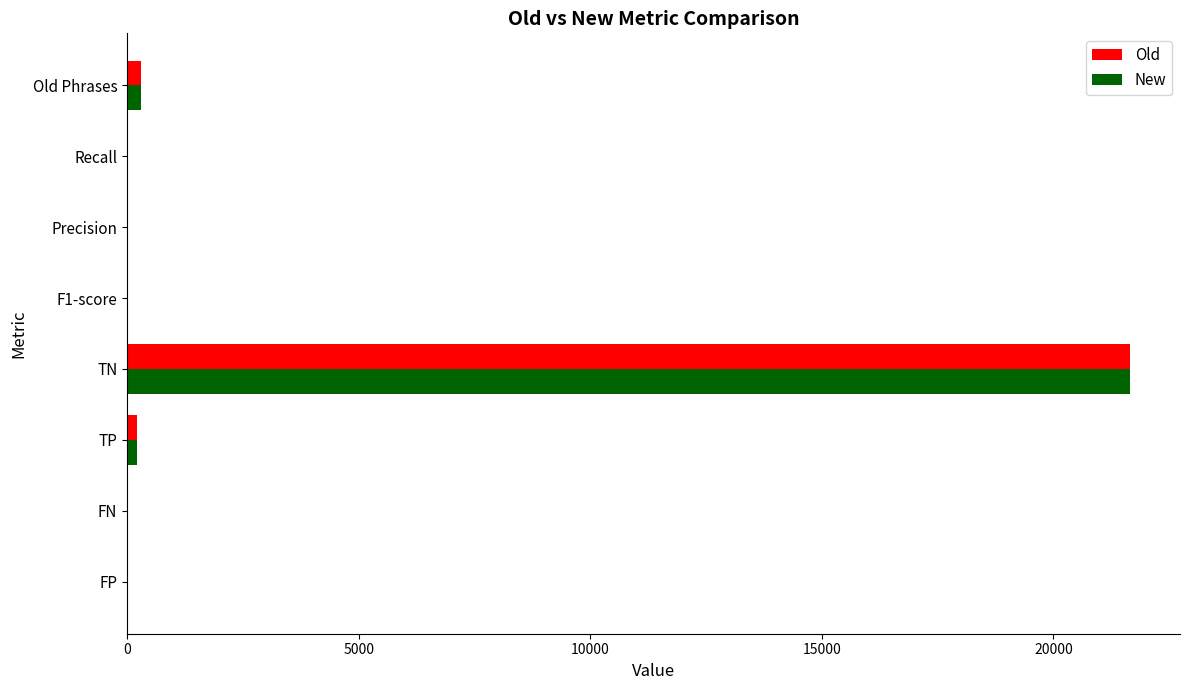

At which category is the sum across all series the highest?

TN